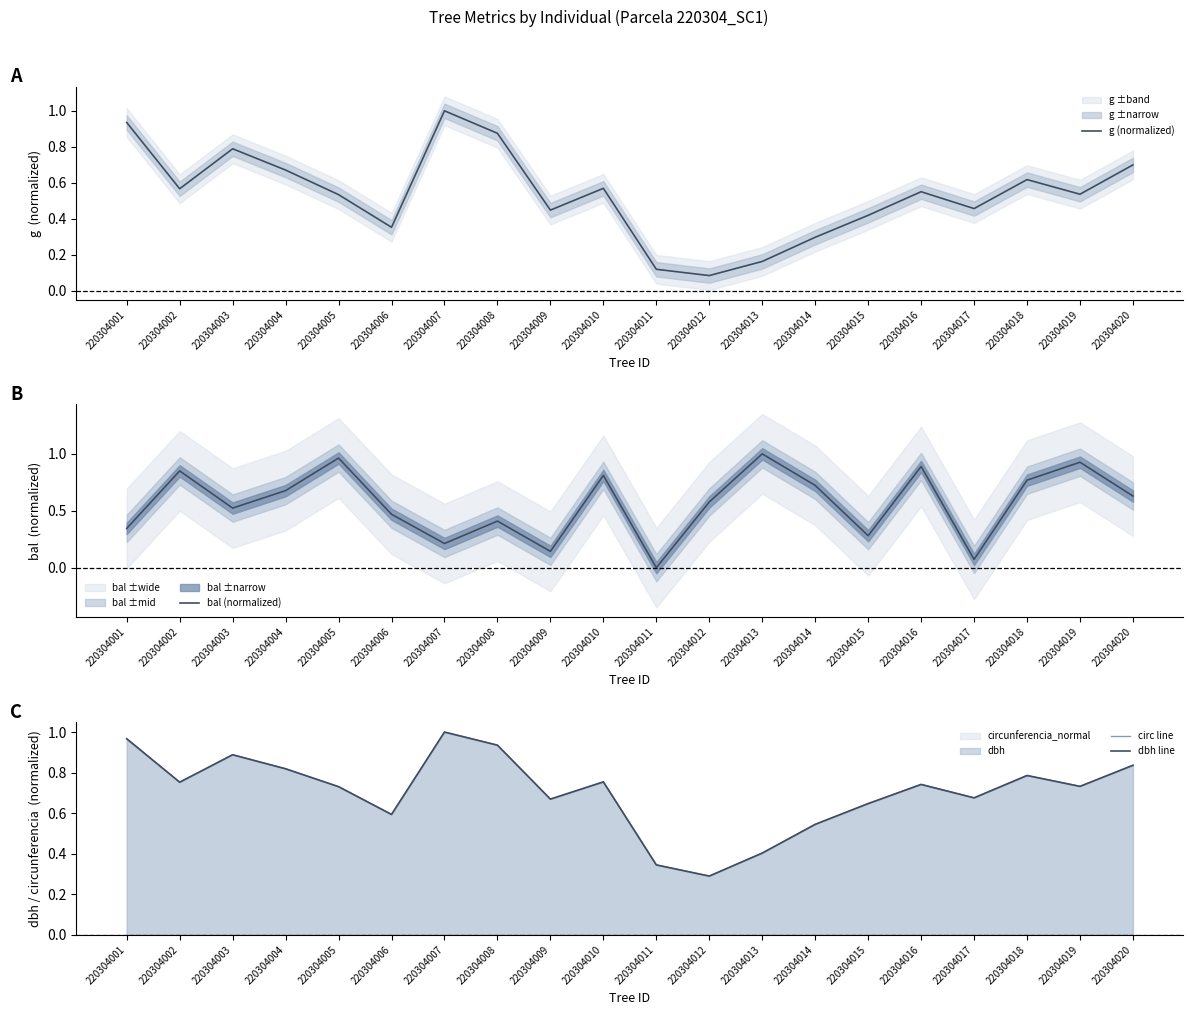

What is the difference between the maximum and minimum values in the dbh line series?

0.7